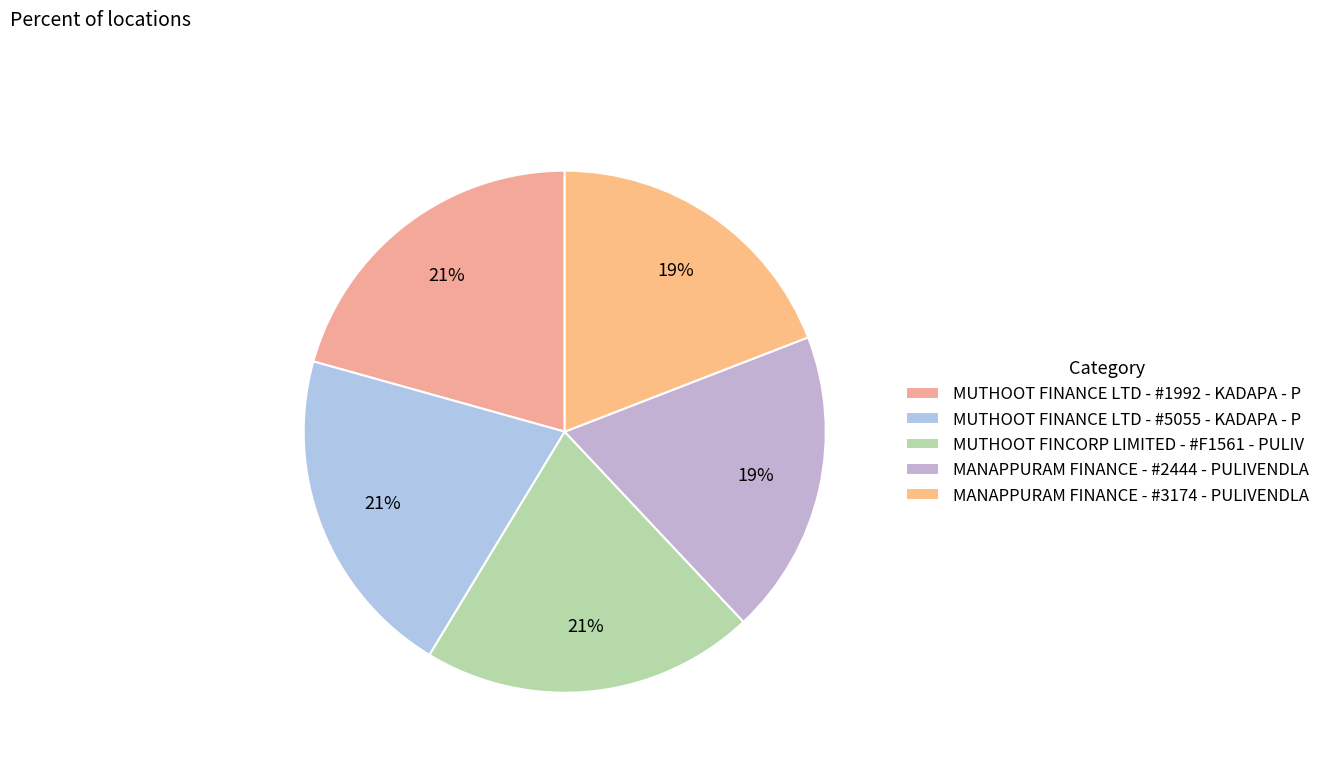

Count the number of slices in the pie.

5